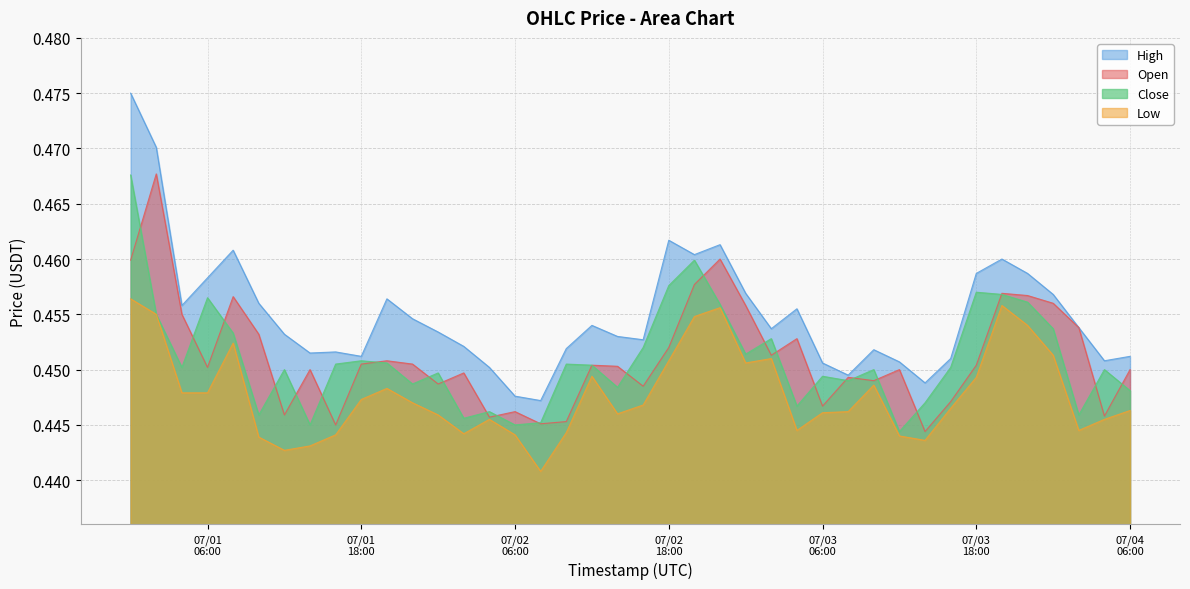

Which series has the widest spread of values?

High